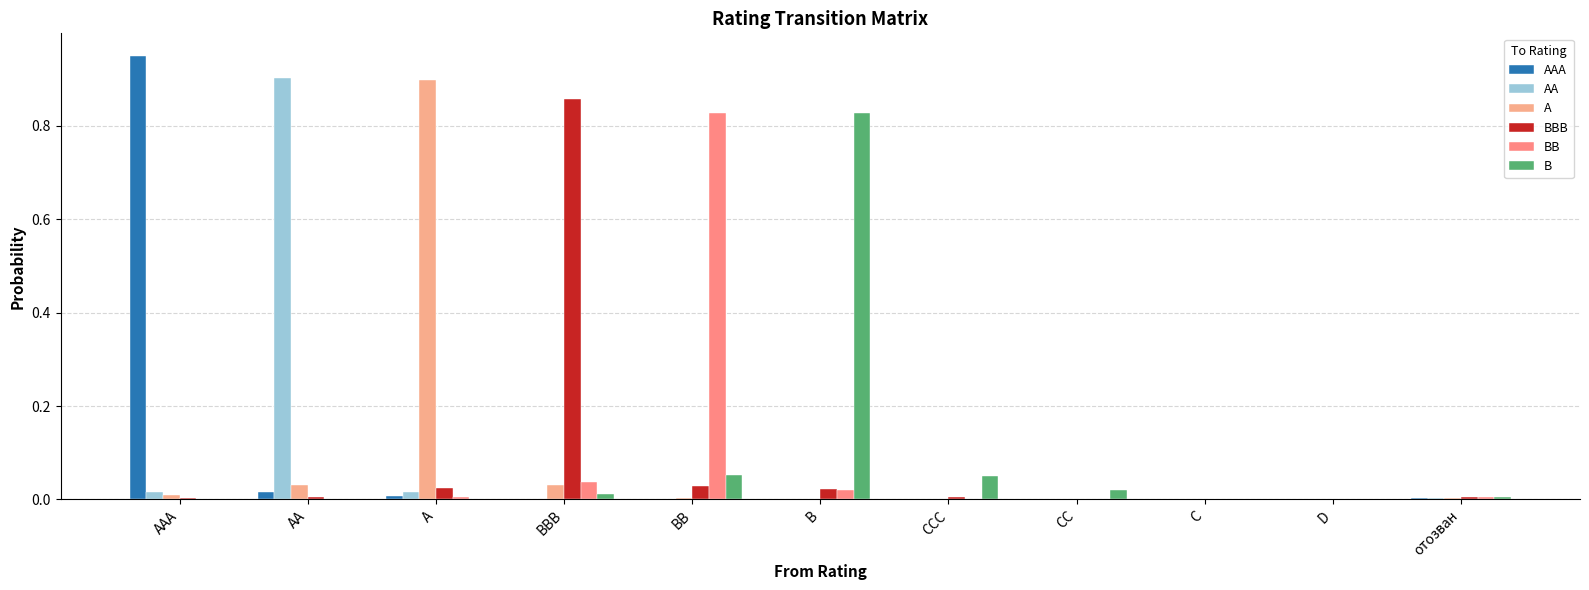

What is the sum of the BB values at CC and BB?

0.8